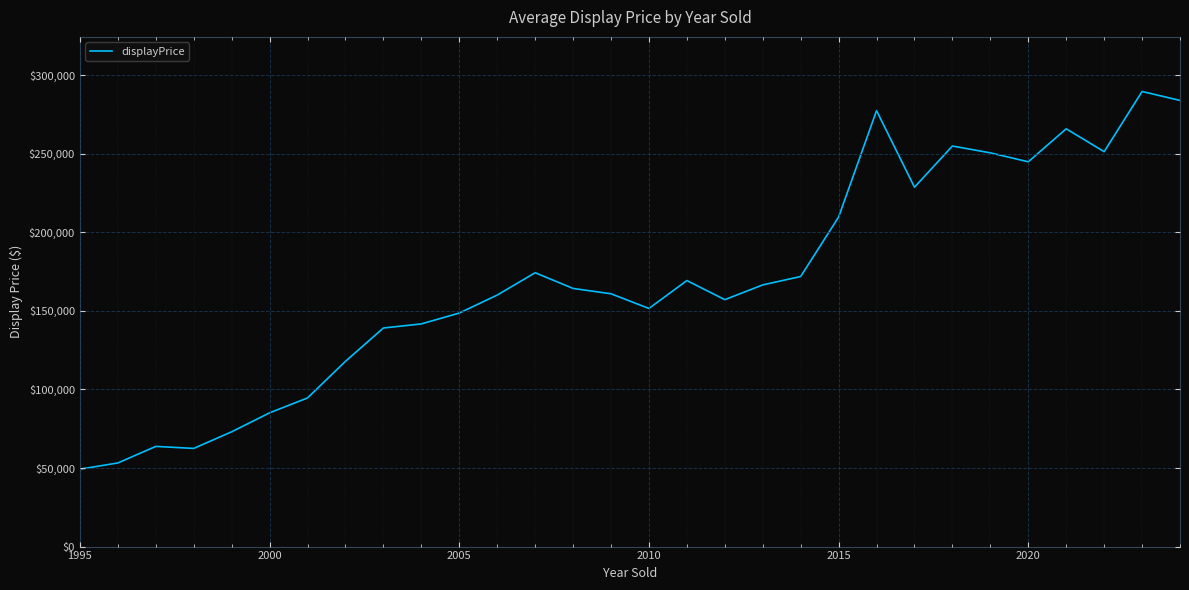

What is the greatest value displayed?

289663.0